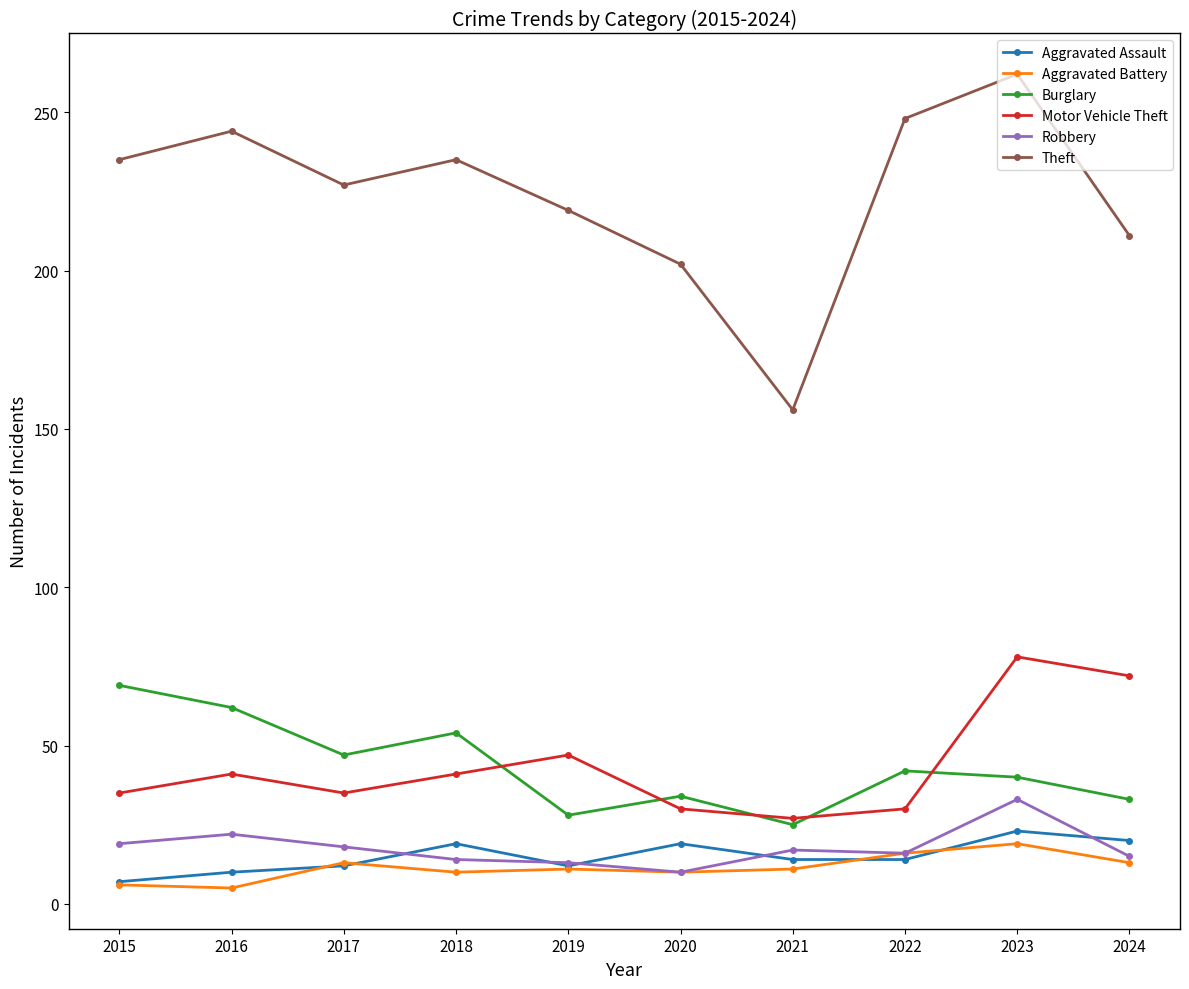

What is the value of the Motor Vehicle Theft point at the 1st from the left?

35